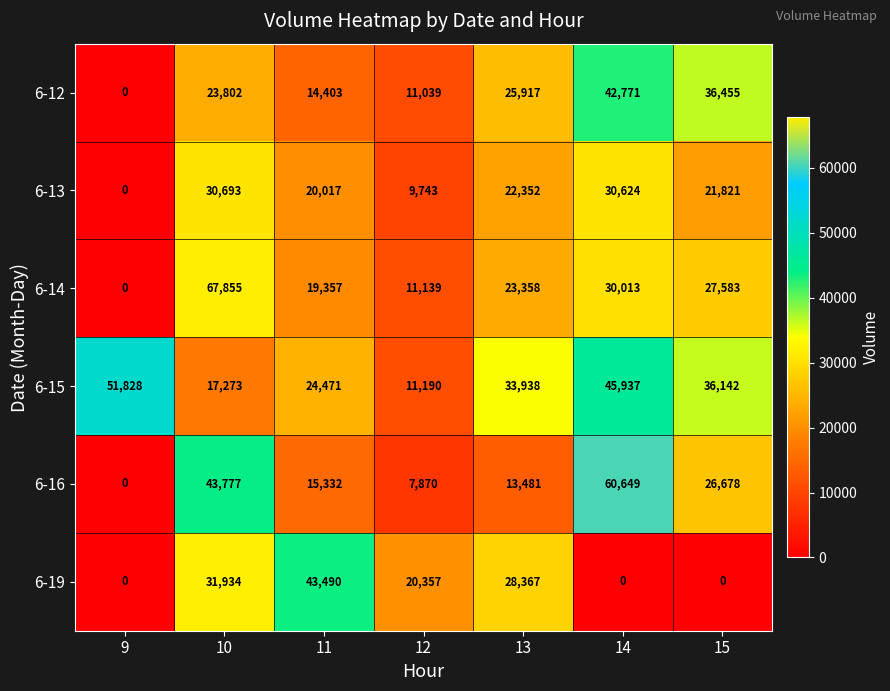

Where is 6-16 nearest to the value 30324?

15